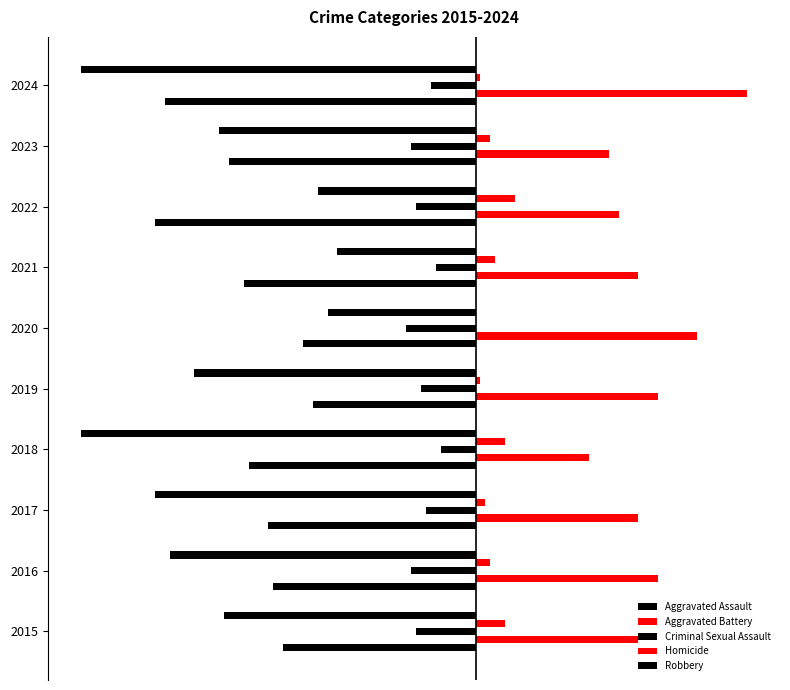

Rank the series by their maximum value, from highest to lowest.

Aggravated Battery, Homicide, Criminal Sexual Assault, Robbery, Aggravated Assault